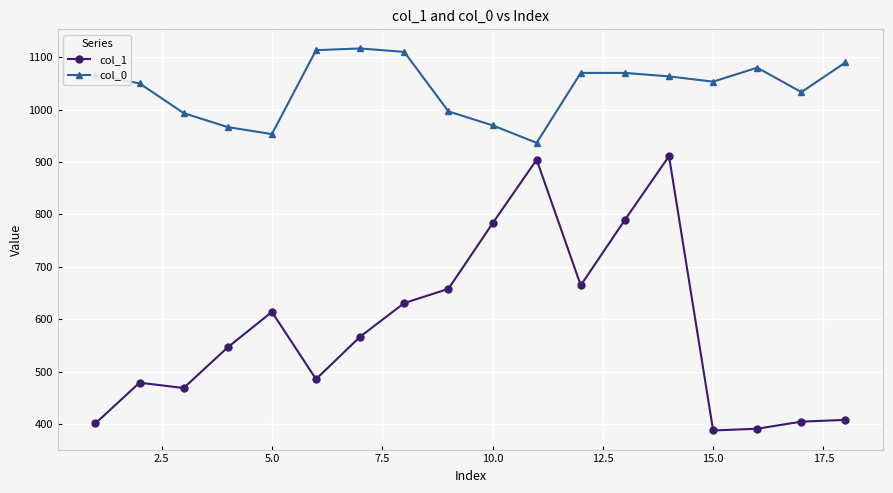

How many data points in col_0 are above 1063?

9